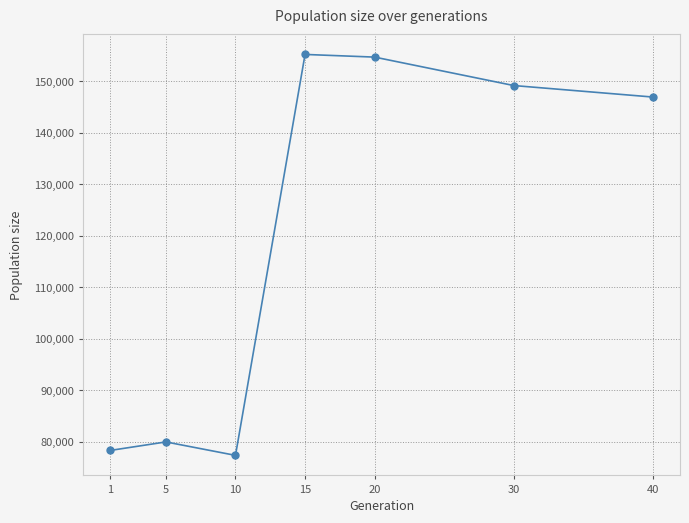

What is the sum of the values at 1 and 15?

233569